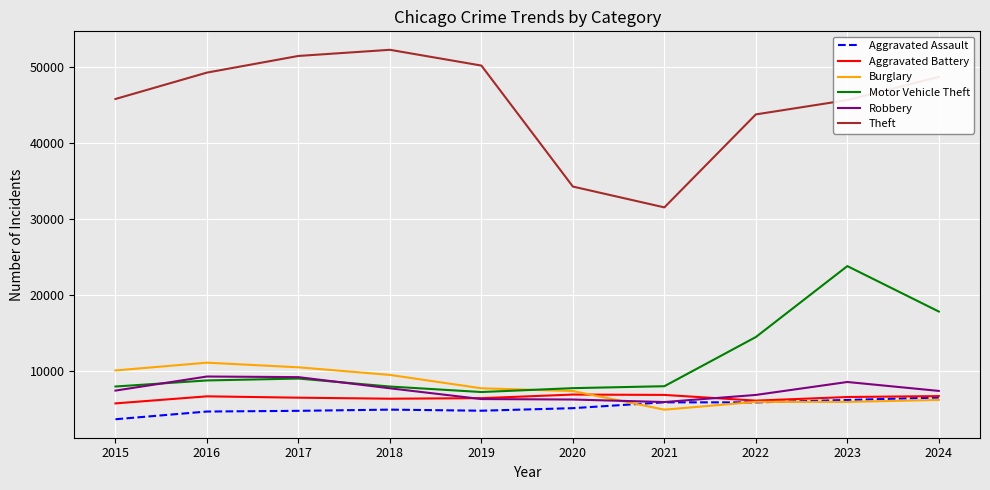

Count the number of categories in the chart.

10